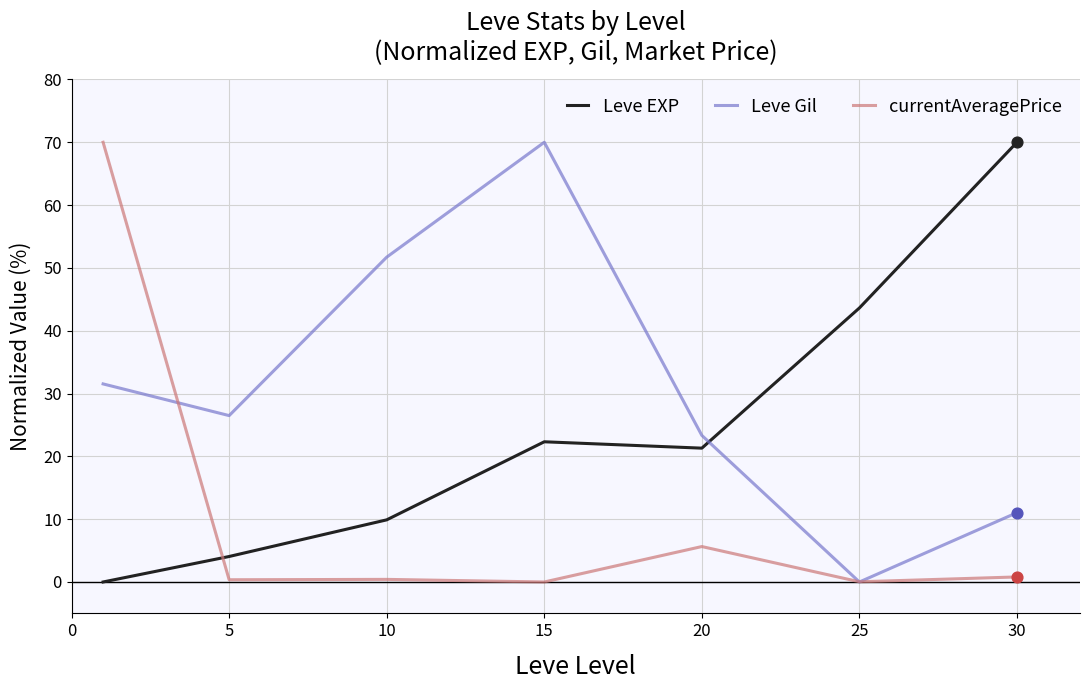

What are all the series names shown in the legend?

Leve EXP, Leve Gil, currentAveragePrice